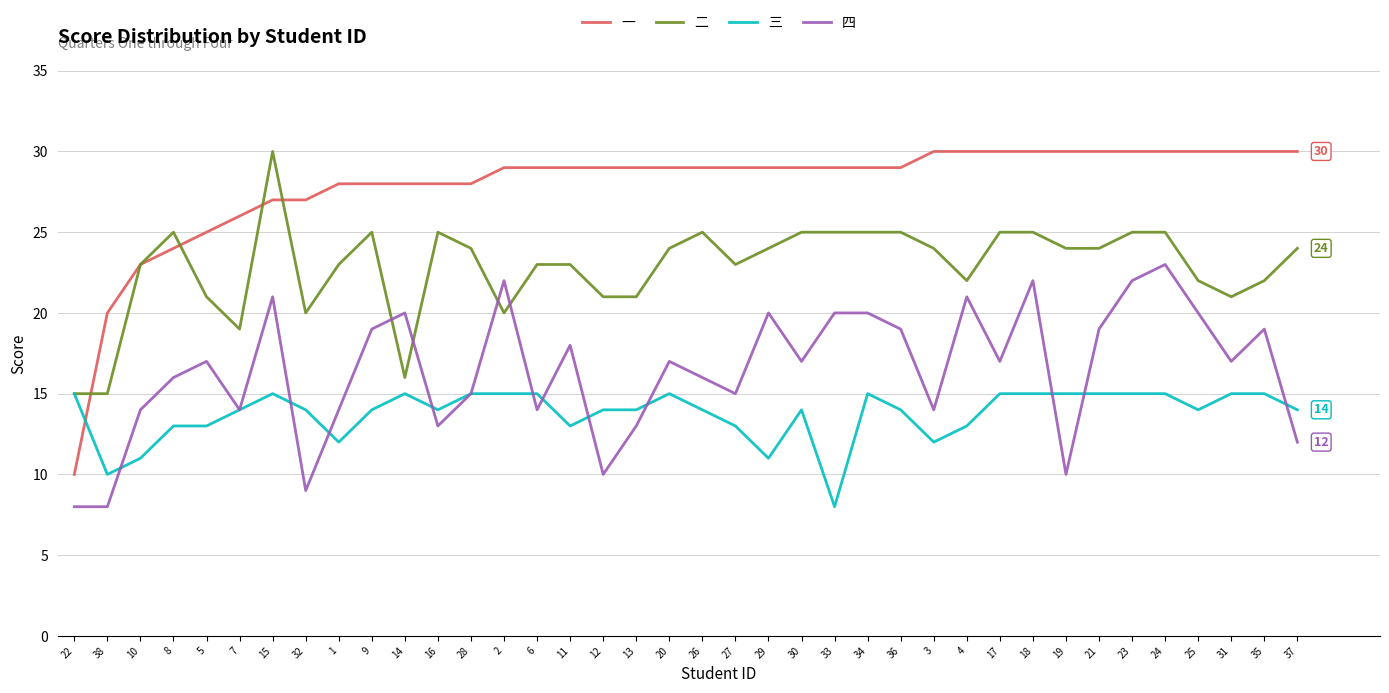

Which series has the largest total across all categories?

一